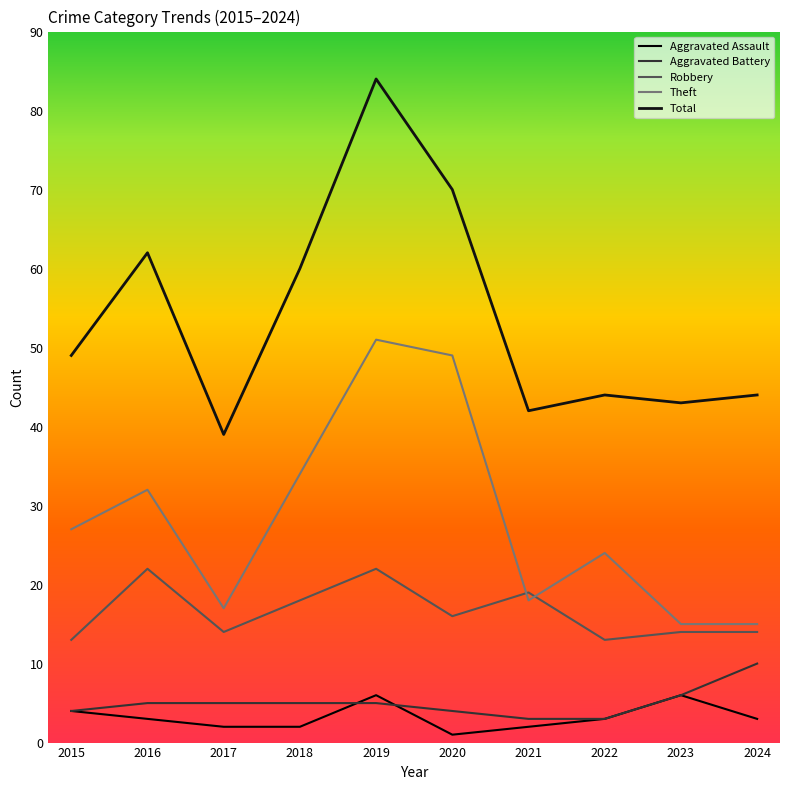

Is the value of Total at 2019 greater than the value of Robbery at 2018?

Yes